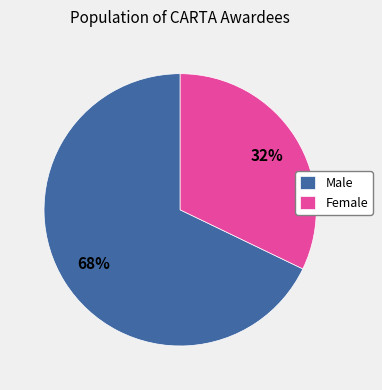

Which has a higher value, Female or Male?

Male